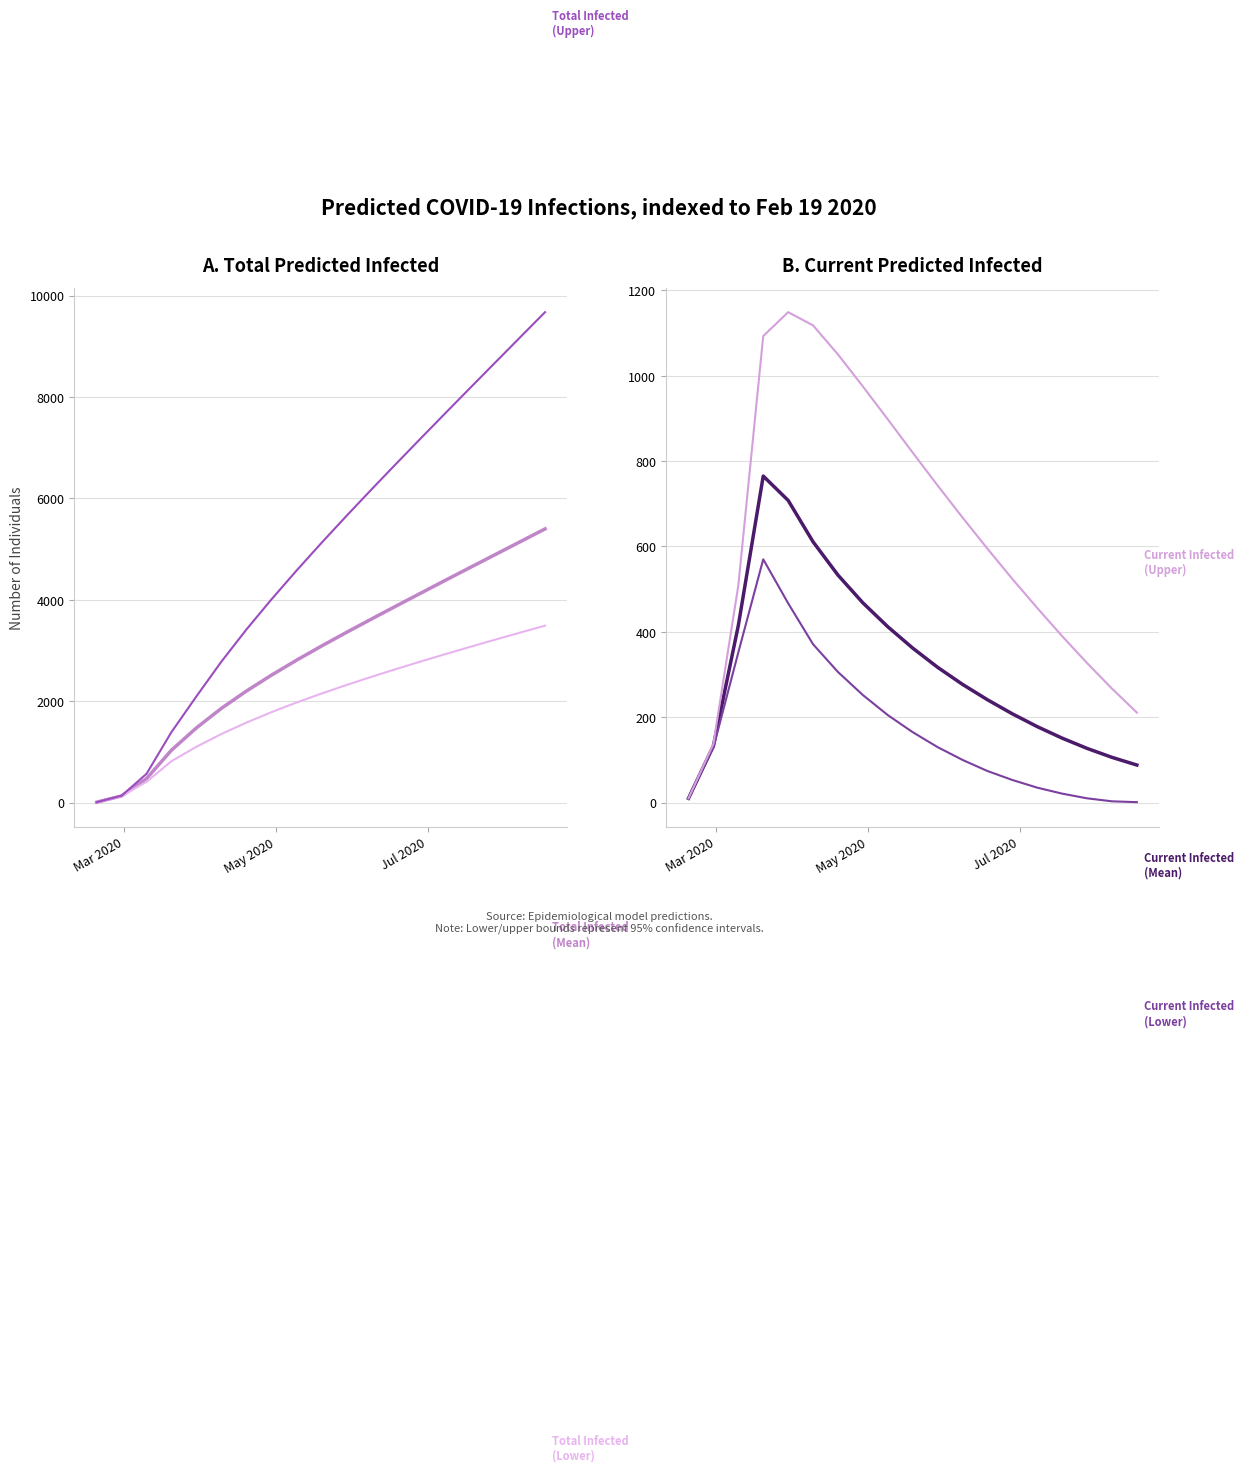

Which series has the largest range (max minus min)?

Total Infected
(Upper)